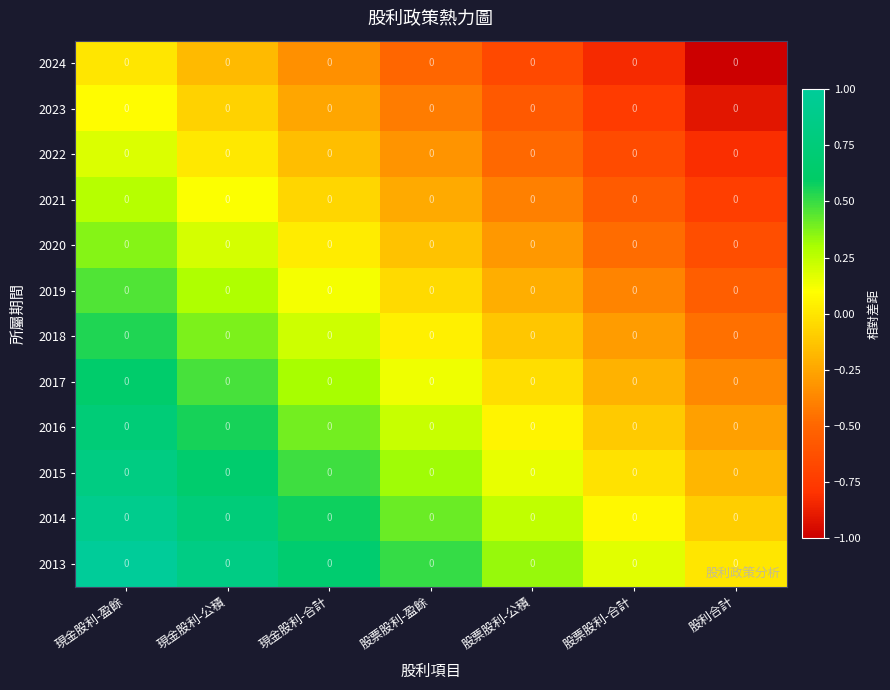

How many distinct data groups are displayed?

12